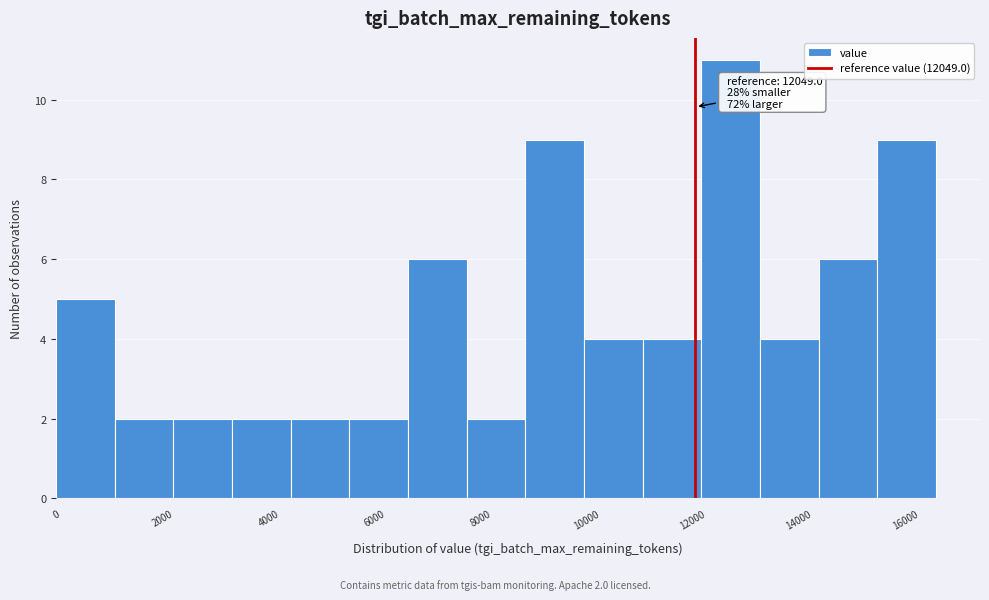

Over which range of the x-axis is the bar tallest?

12200 to 13200